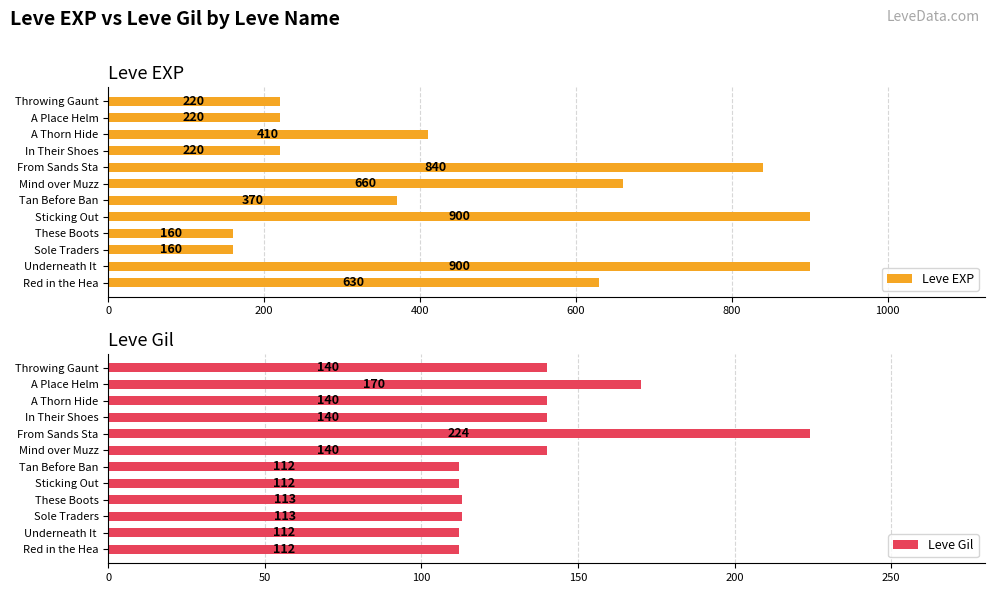

The value of Leve Gil at Sticking Out is 112. True or false?

True